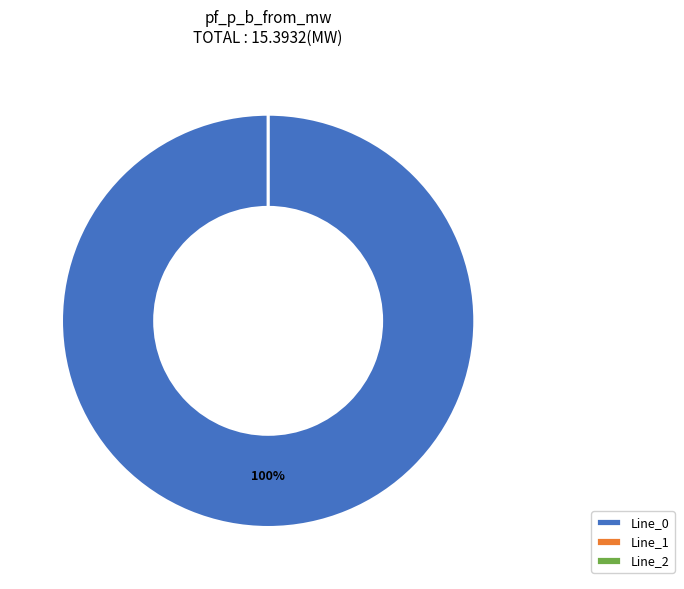

Is there a majority slice in this chart?

Yes